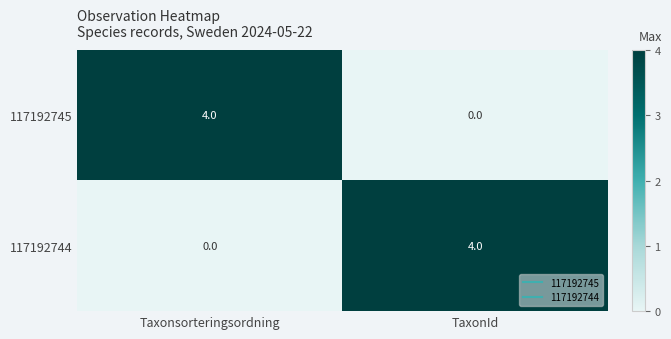

Reading right to left, list all the values displayed in this chart.

117192745: TaxonId=0	Taxonsorteringsordning=4
117192744: TaxonId=4	Taxonsorteringsordning=0